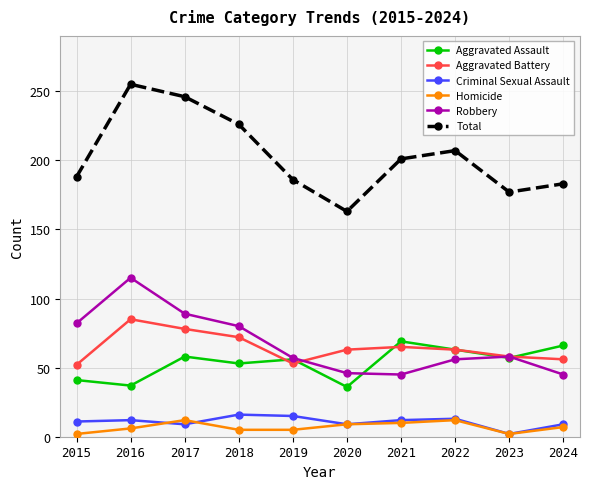

List the series in order of their peak value, lowest first.

Homicide, Criminal Sexual Assault, Aggravated Assault, Aggravated Battery, Robbery, Total